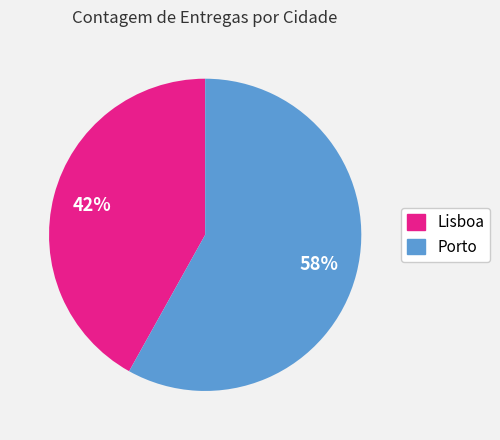

What is the ratio of the value at Lisboa to the value at Porto?

0.7